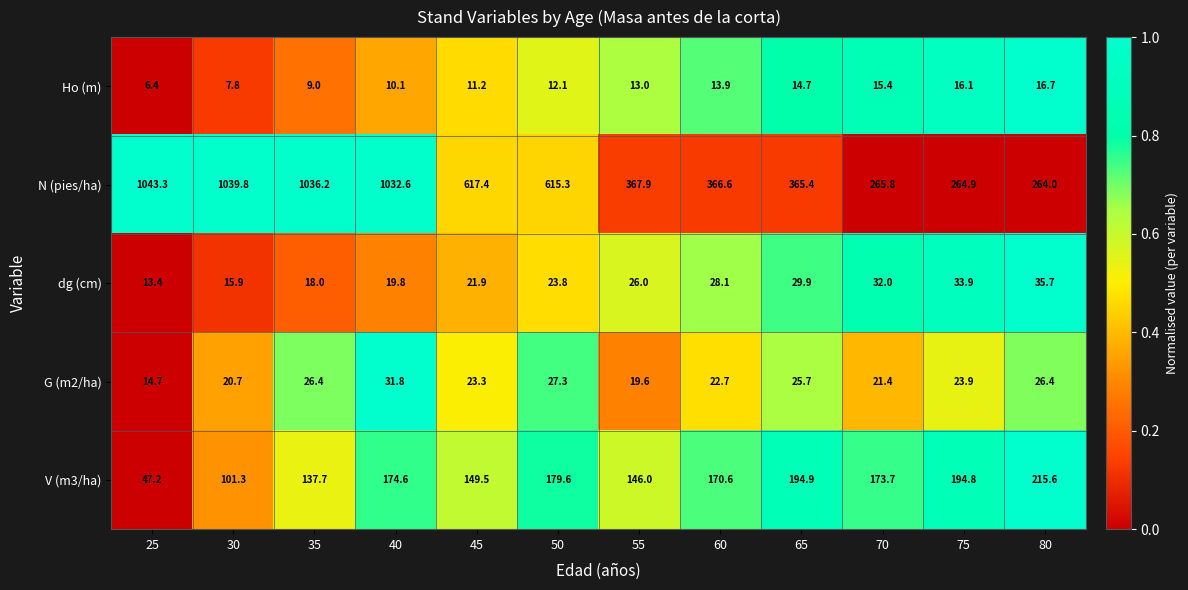

At which label does Ho (m) reach its minimum?

25